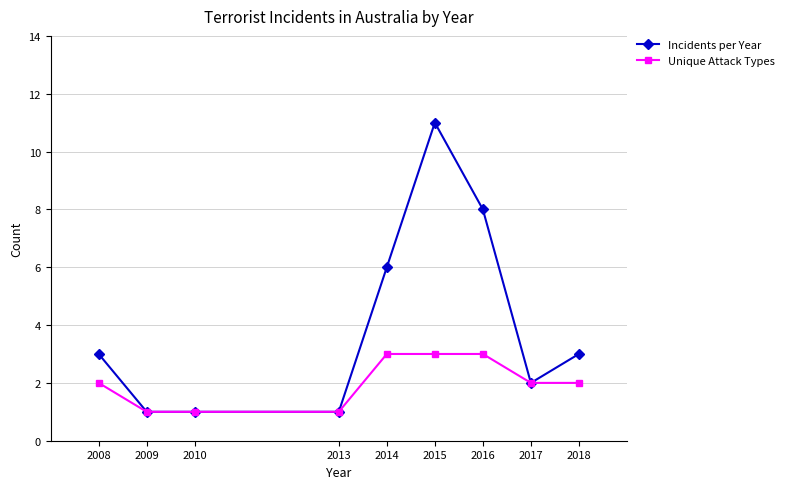

Which label corresponds to the largest value in the chart?

2015